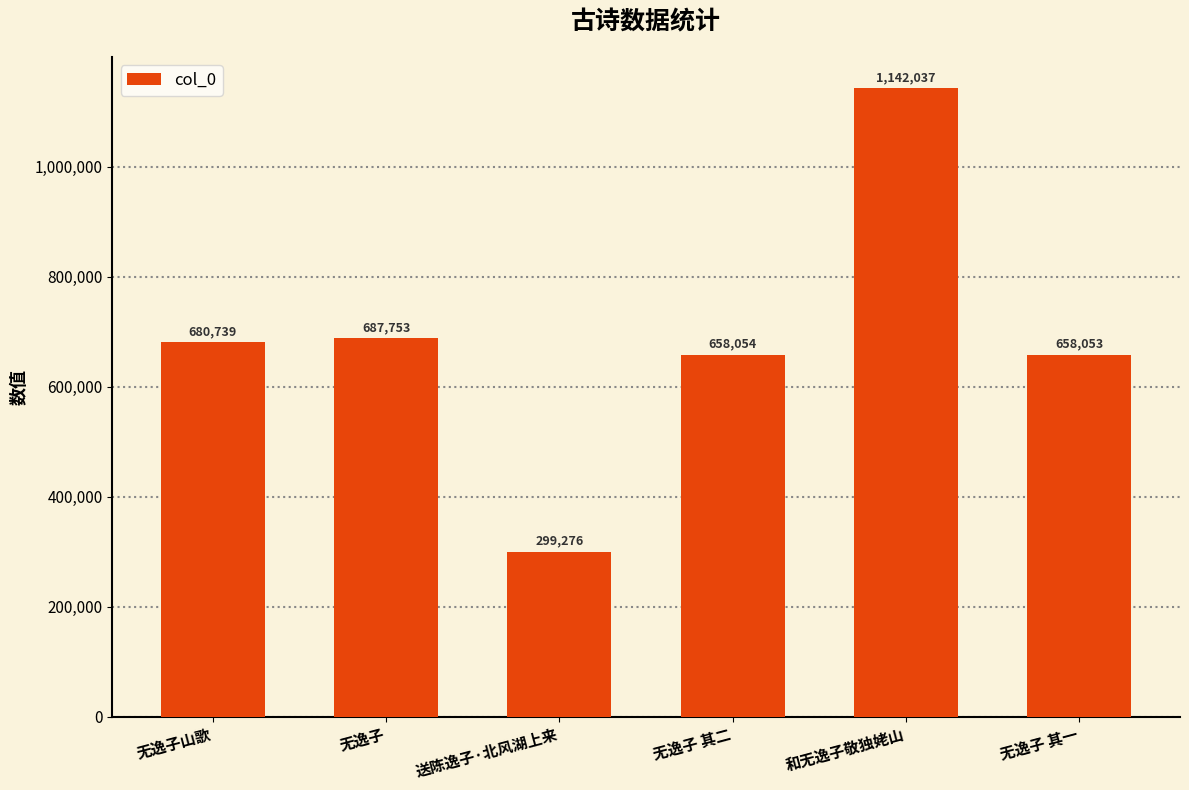

What position from the right is 无逸子 其一?

1